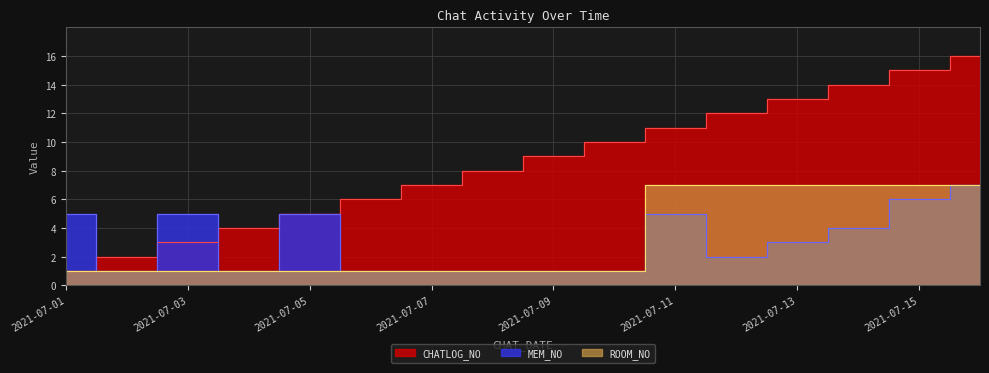

How many lines are shown in the chart?

3